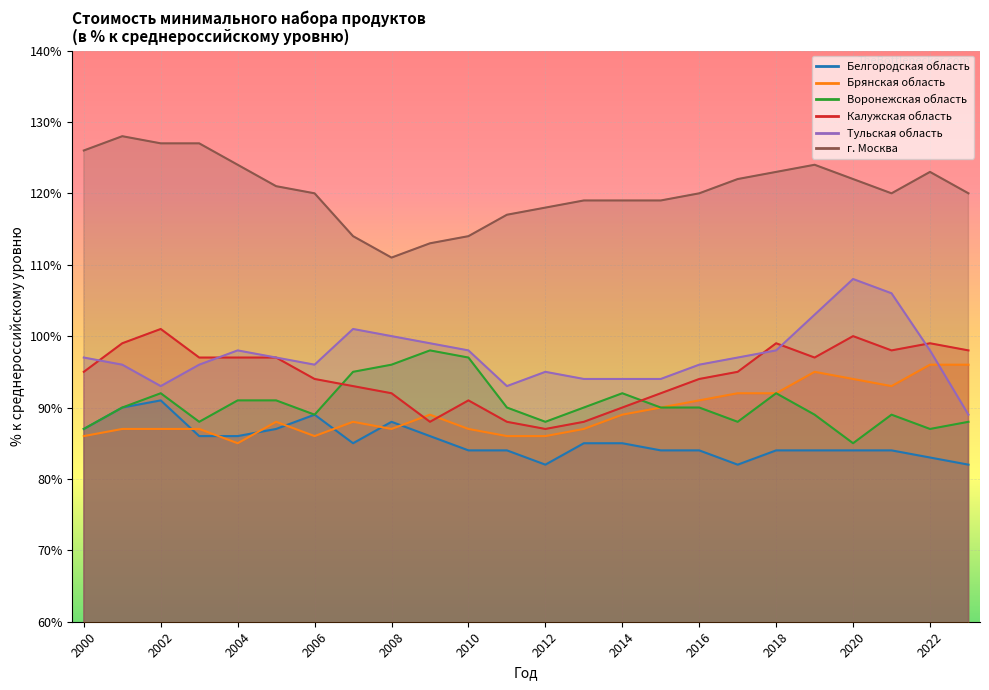

True or false: г. Москва and Брянская область intersect in this chart.

False